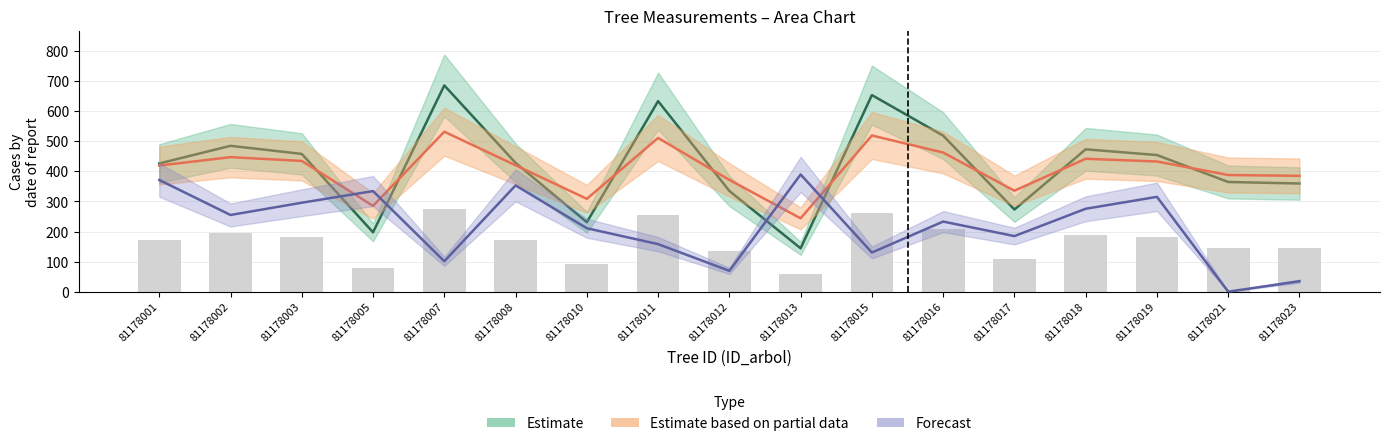

Where is Estimate nearest to the value 415?

81178001